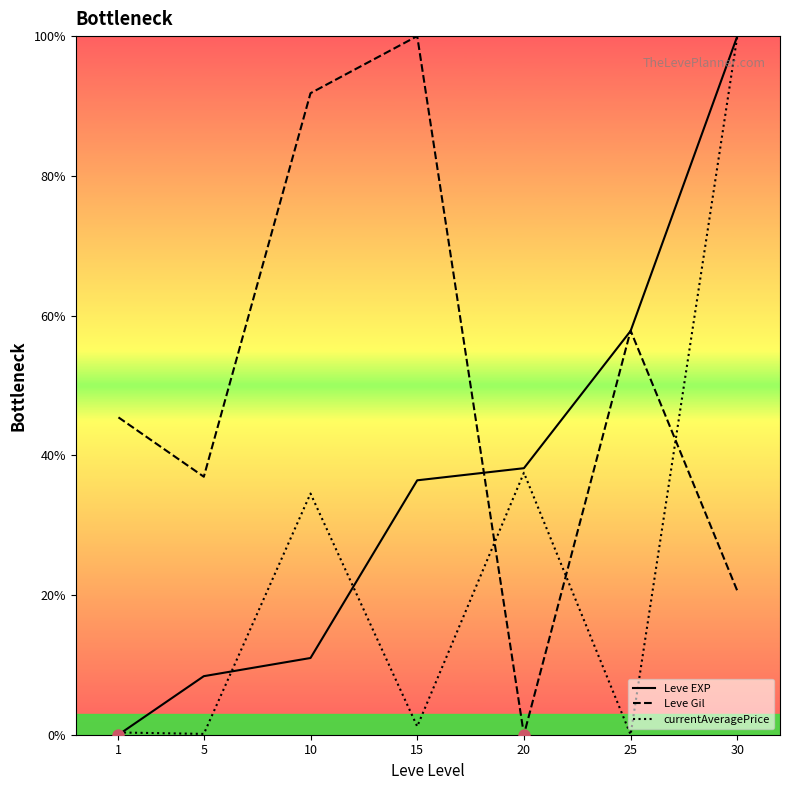

What are all the series names shown in the legend?

Leve EXP, Leve Gil, currentAveragePrice